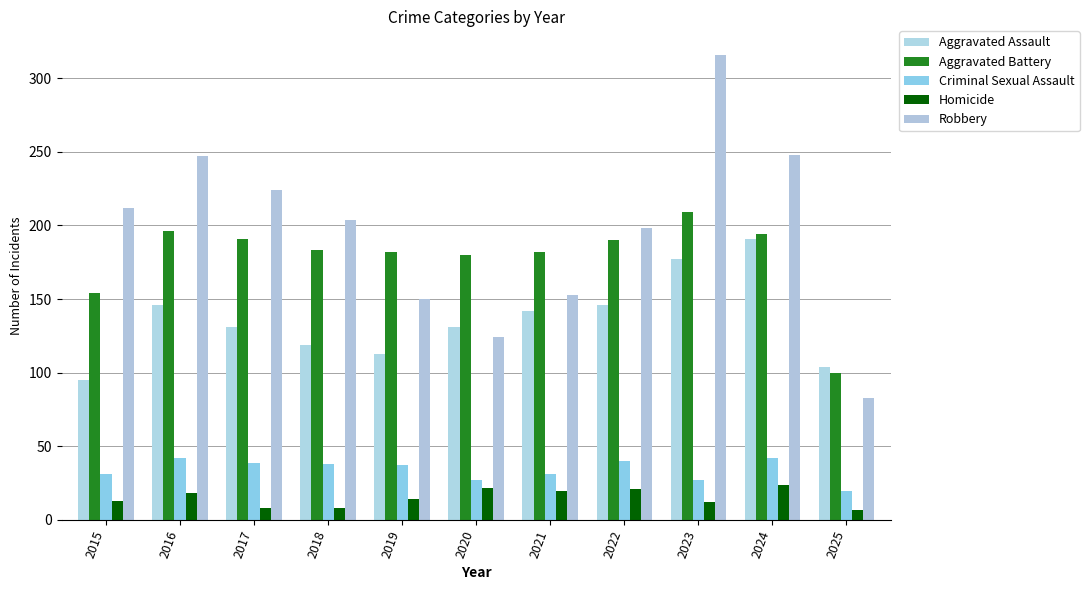

At how many categories does at least one series exceed 291?

1